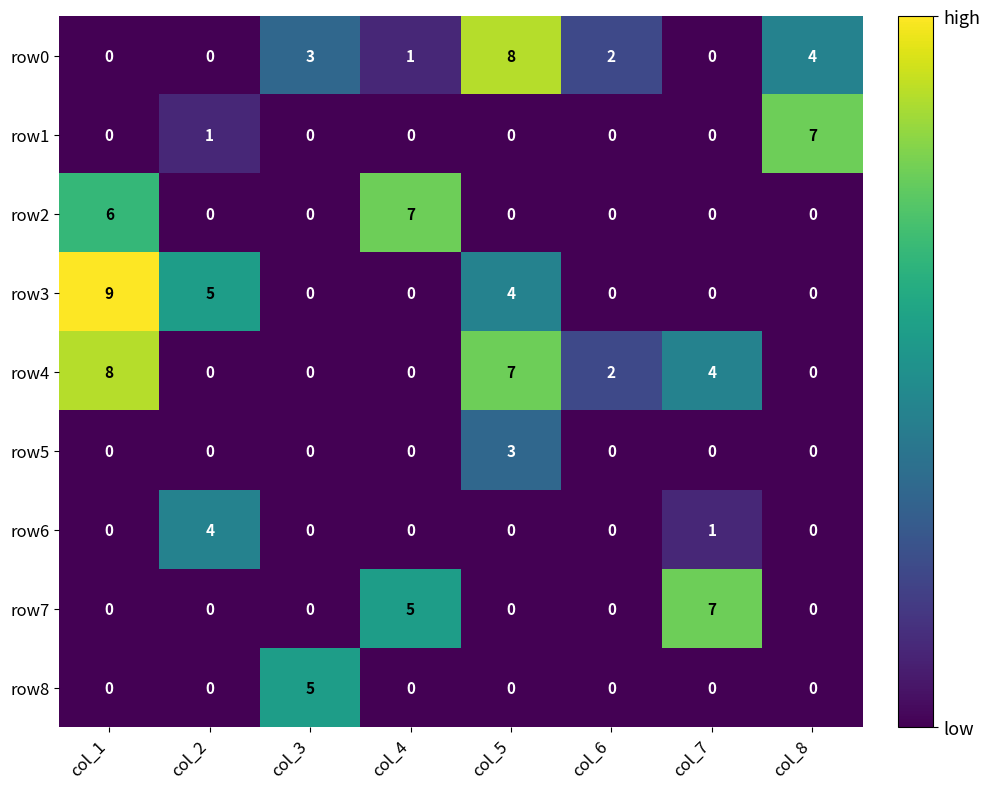

Count the row7 values in the range 0 to 5.

7